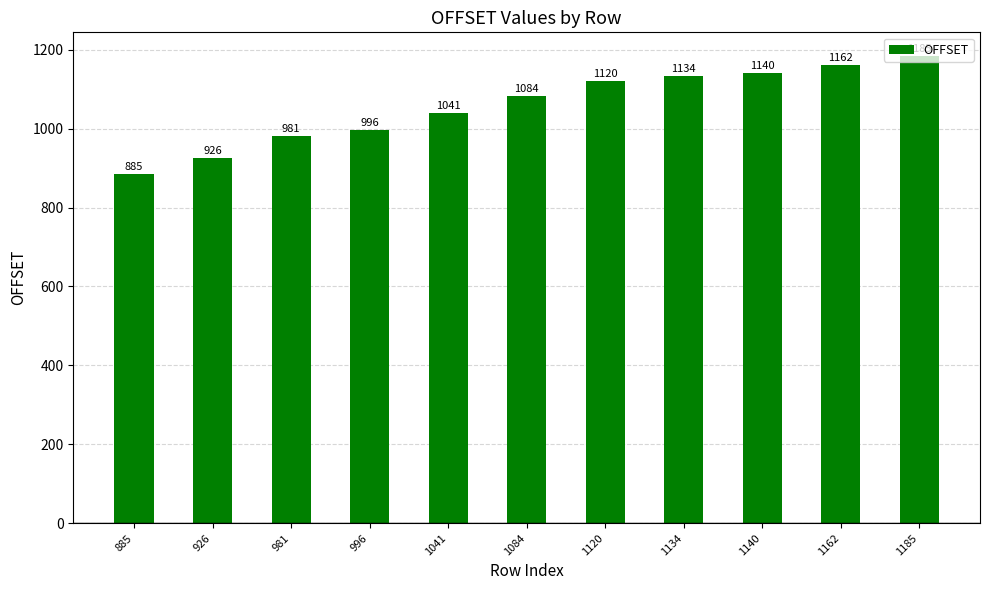

How many distinct data groups are displayed?

1